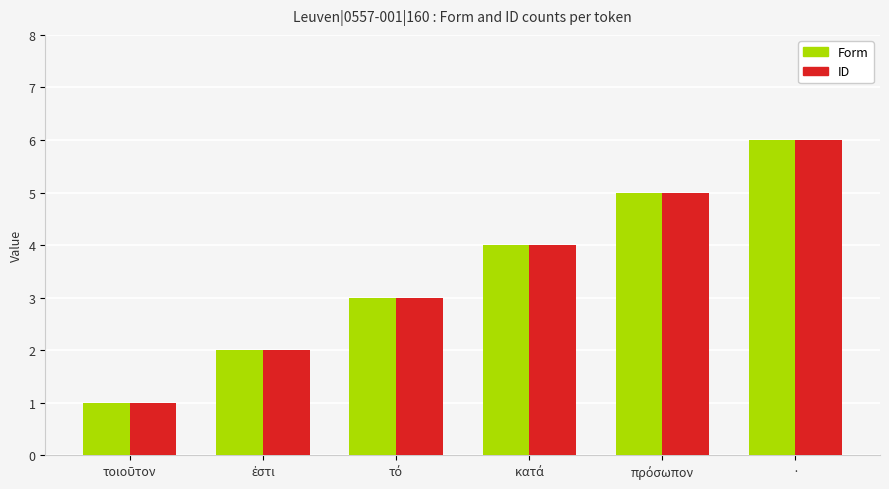

How many values in the Form series are below 4?

3